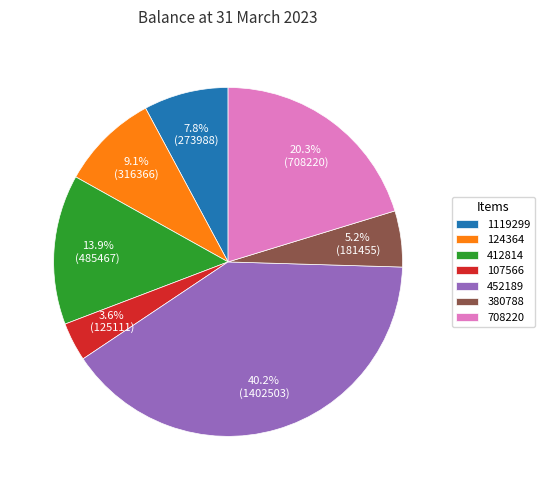

To the nearest percent, what percentage of the pie is 412814?

14%